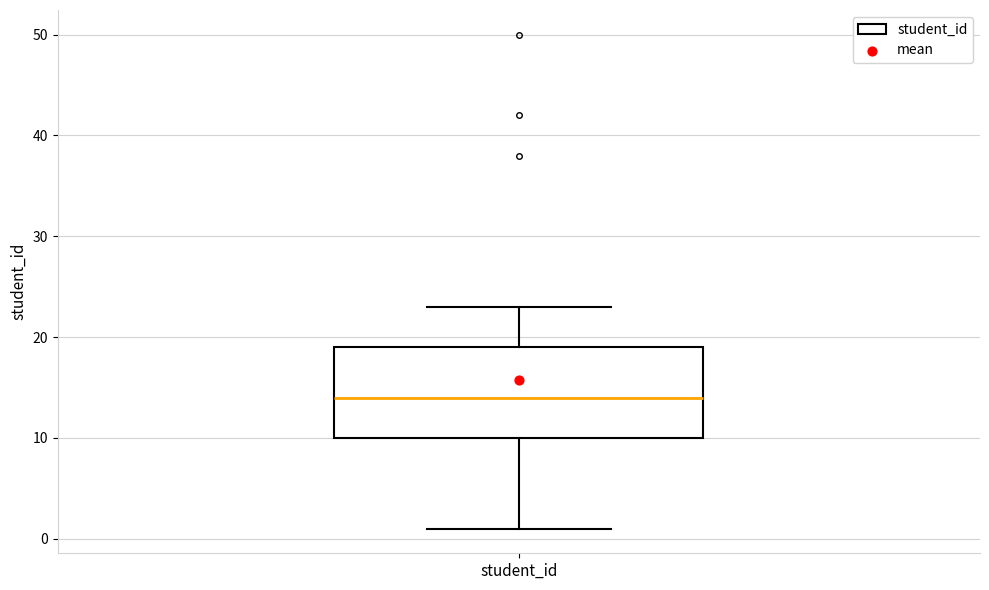

Read this box plot against the y-axis: the position of the median line, the range covered by the box, and the ends of both whiskers. The values are not printed on the chart, so give them approximately, as read against the axis.

median 14, box 10 to 19, whiskers 1 to 23